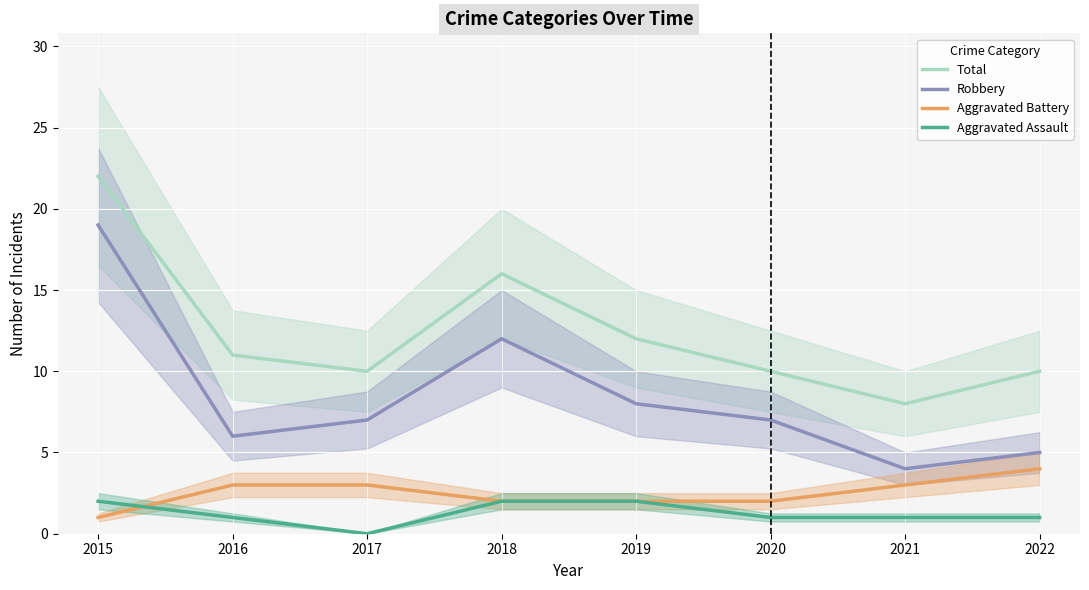

What is the lowest value of the Aggravated Battery series?

1